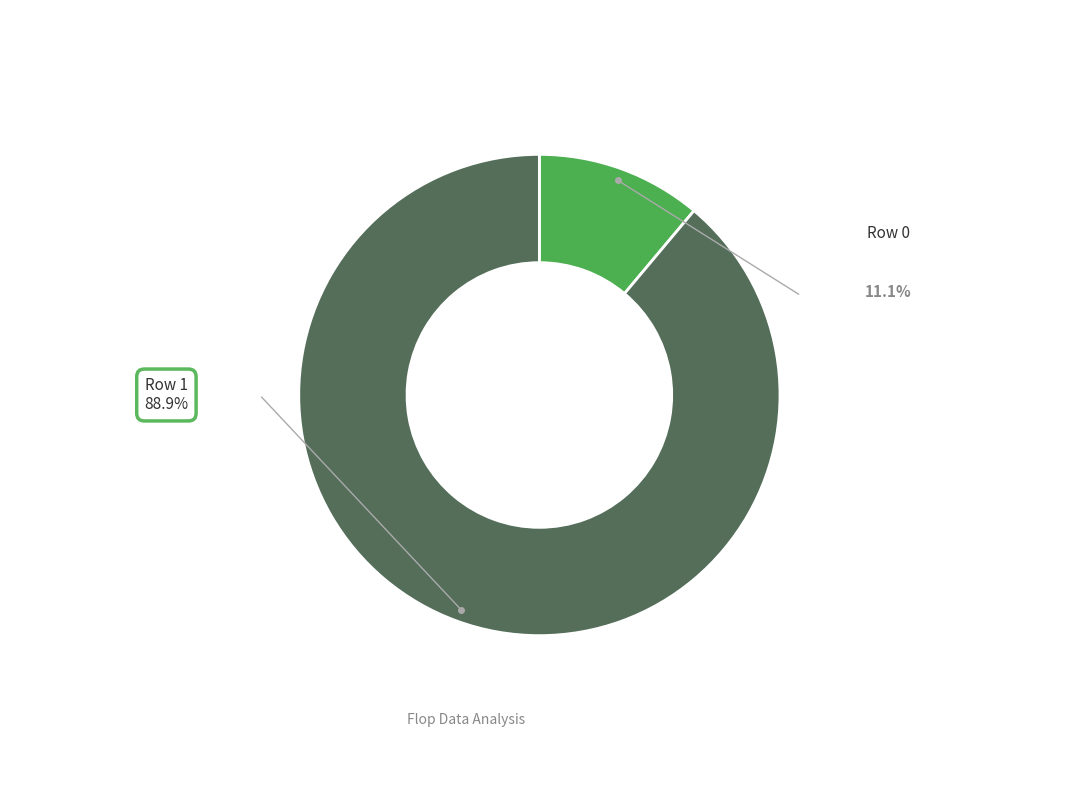

Rank the categories by value from highest to lowest.

Row 1, Row 0